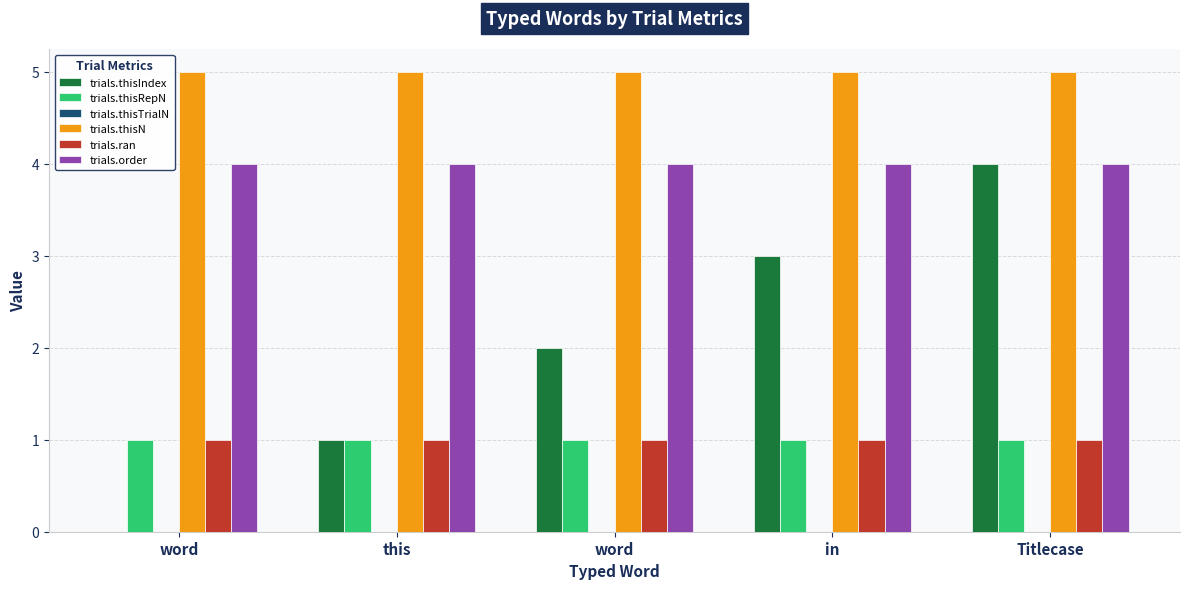

At which category does the chart reach its minimum across all series?

word